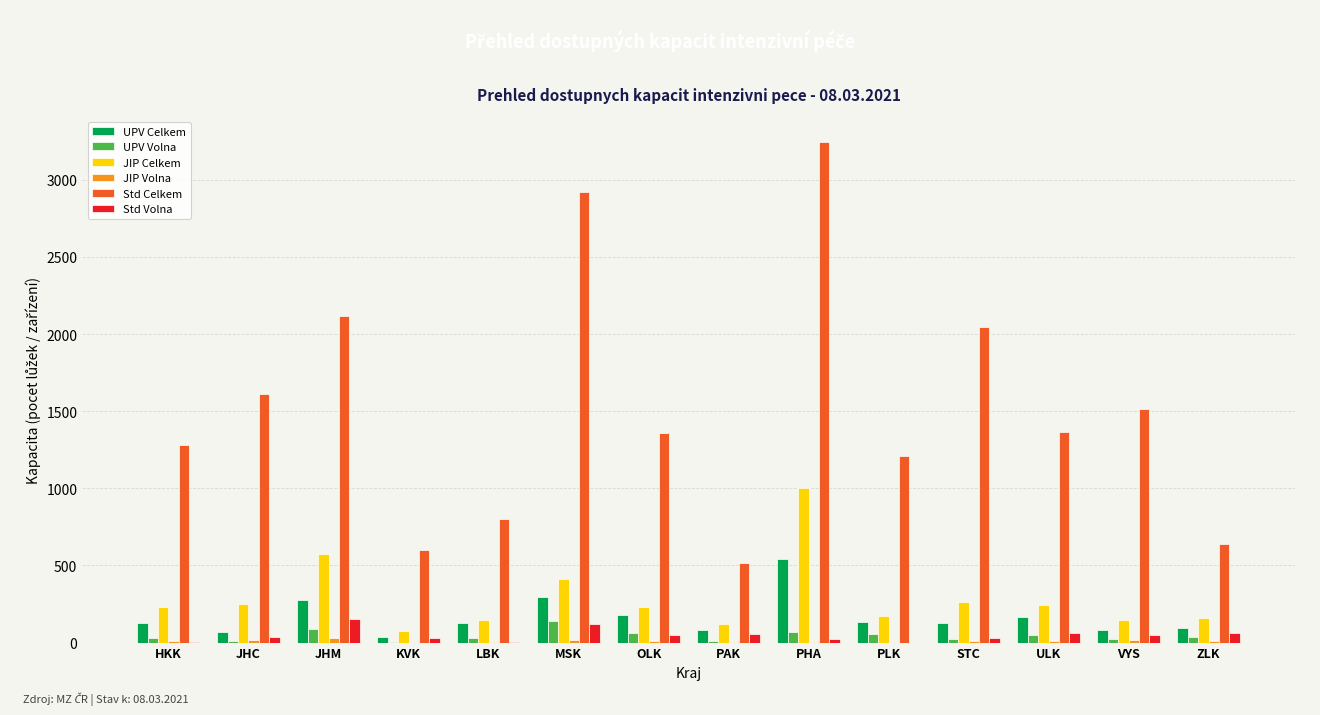

At which category is the sum across all series the highest?

PHA